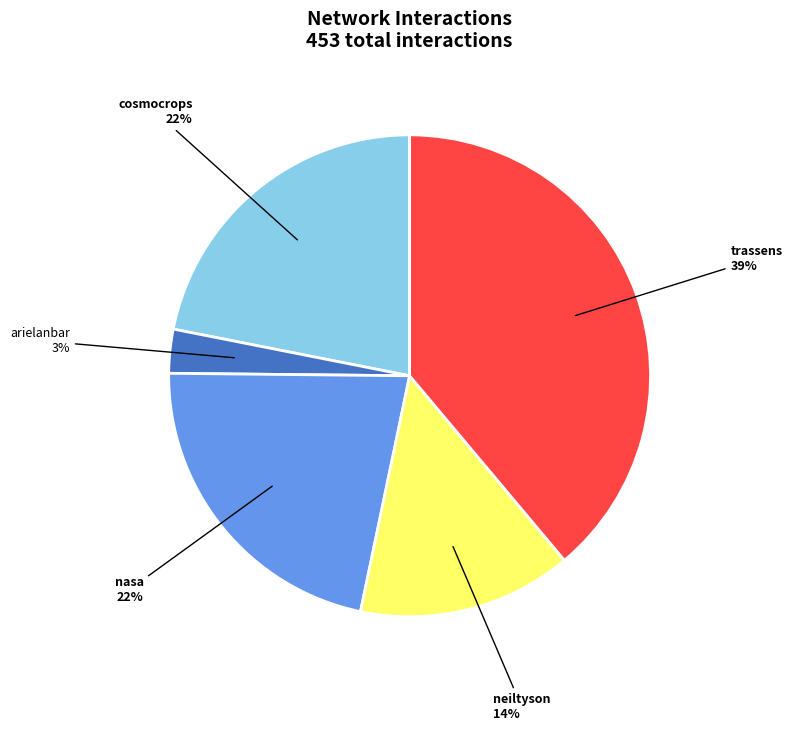

Does nasa represent more than half of the total?

No